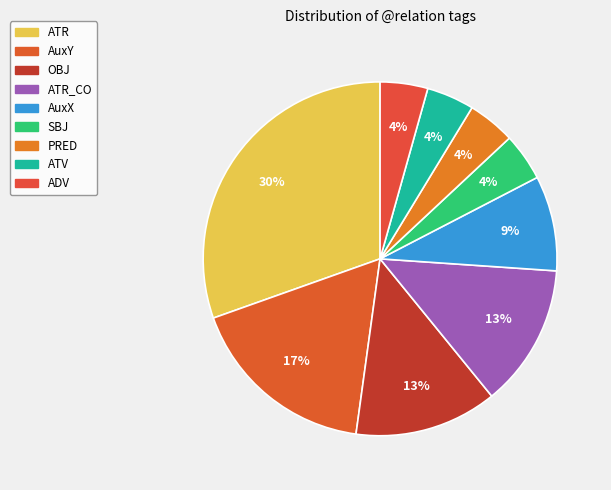

What percentage do ATV and SBJ together represent?

8.7%